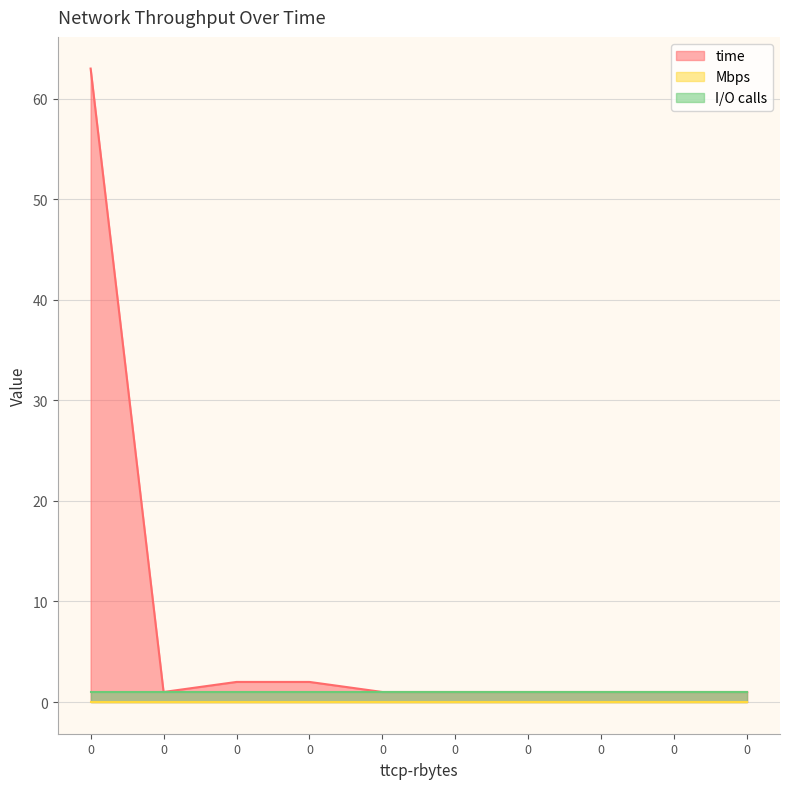

Reading left to right, extract all data points from this chart.

time: 0=63	0=1	0=2	0=2	0=1	0=1	0=1	0=1	0=1	0=1
Mbps: 0=0	0=0	0=0	0=0	0=0	0=0	0=0	0=0	0=0	0=0
I/O calls: 0=1	0=1	0=1	0=1	0=1	0=1	0=1	0=1	0=1	0=1